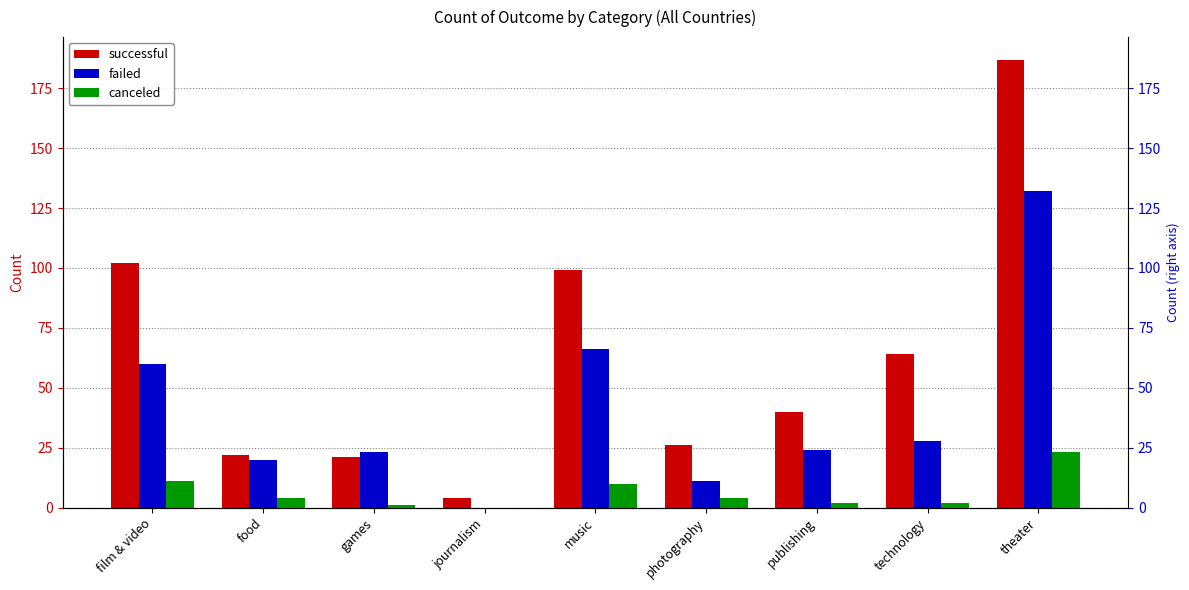

How many values in the canceled series exceed 4?

3